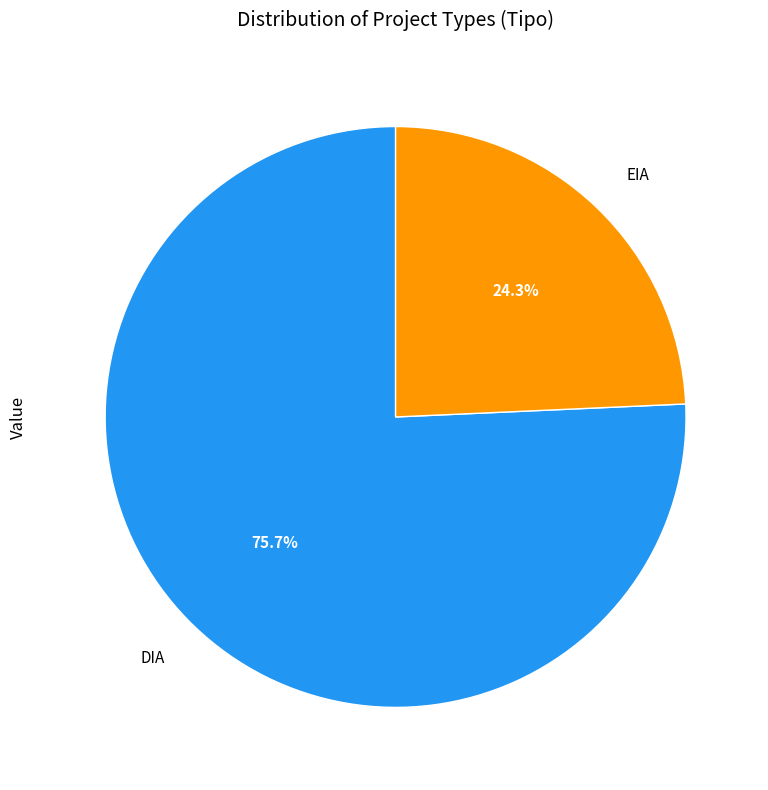

Which category has the biggest portion of the pie?

DIA